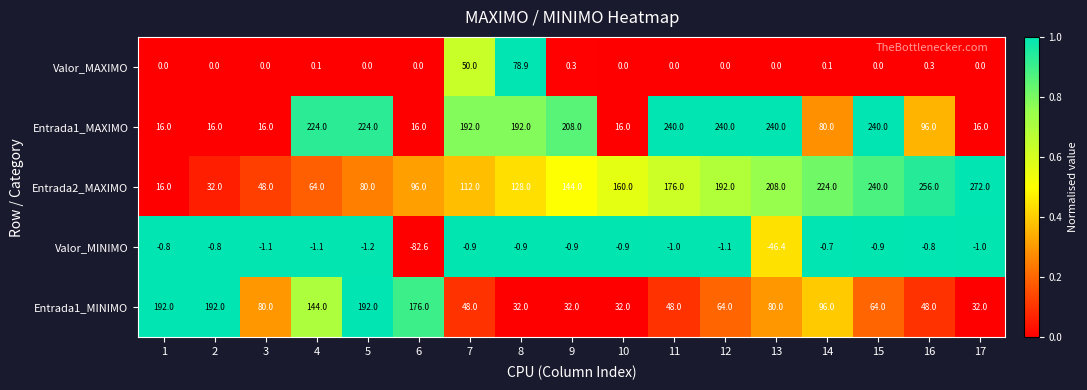

Is it true that Valor_MINIMO equals -1.4 at 9?

False